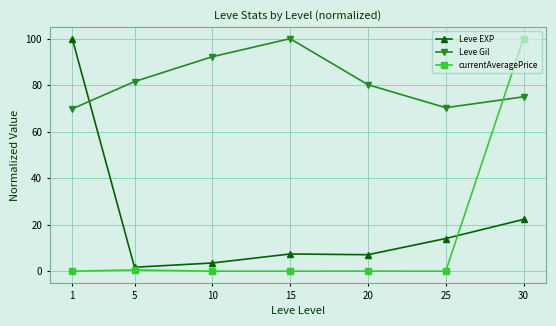

At 15, list the series in order from smallest to largest.

currentAveragePrice, Leve EXP, Leve Gil